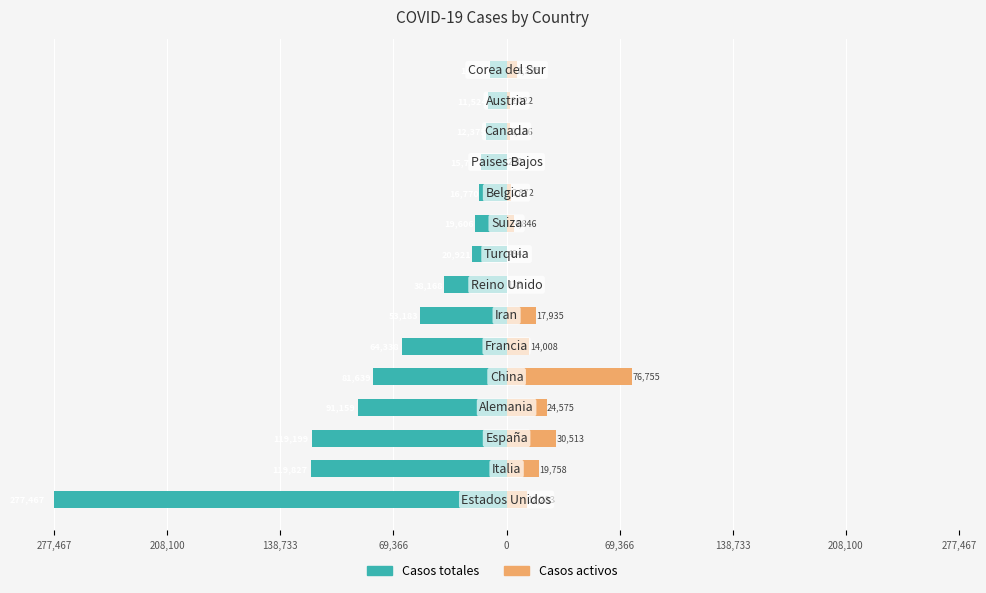

True or false: Casos activos has a value of 336 at 11.

False